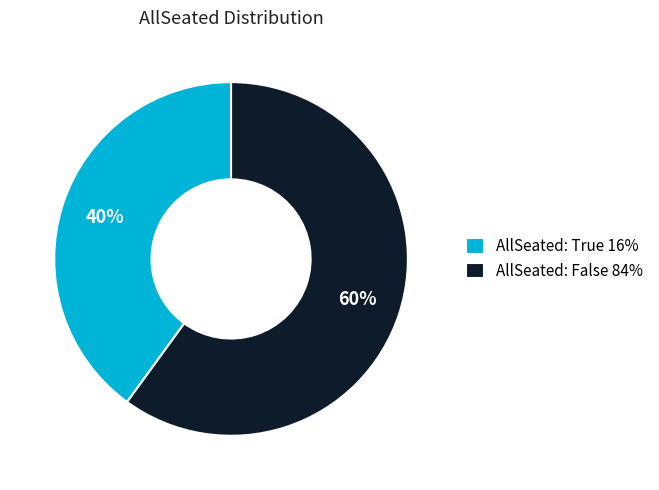

Combined, do AllSeated: False 84% and AllSeated: True 16% account for over 50%?

Yes